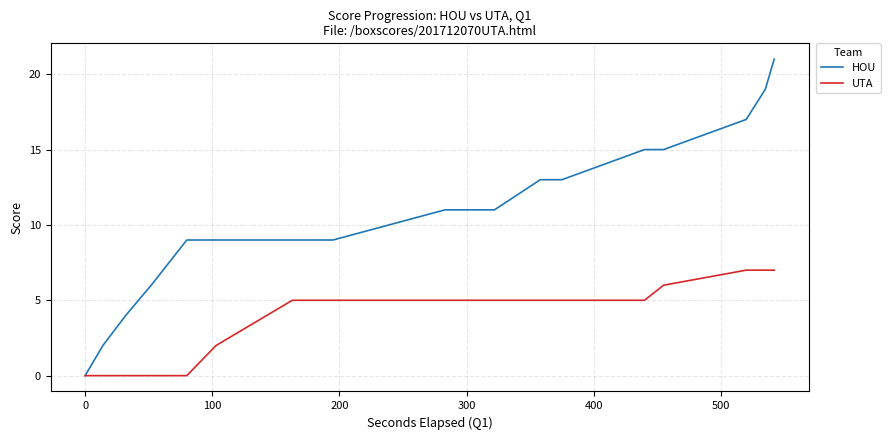

Which series has the widest spread of values?

HOU